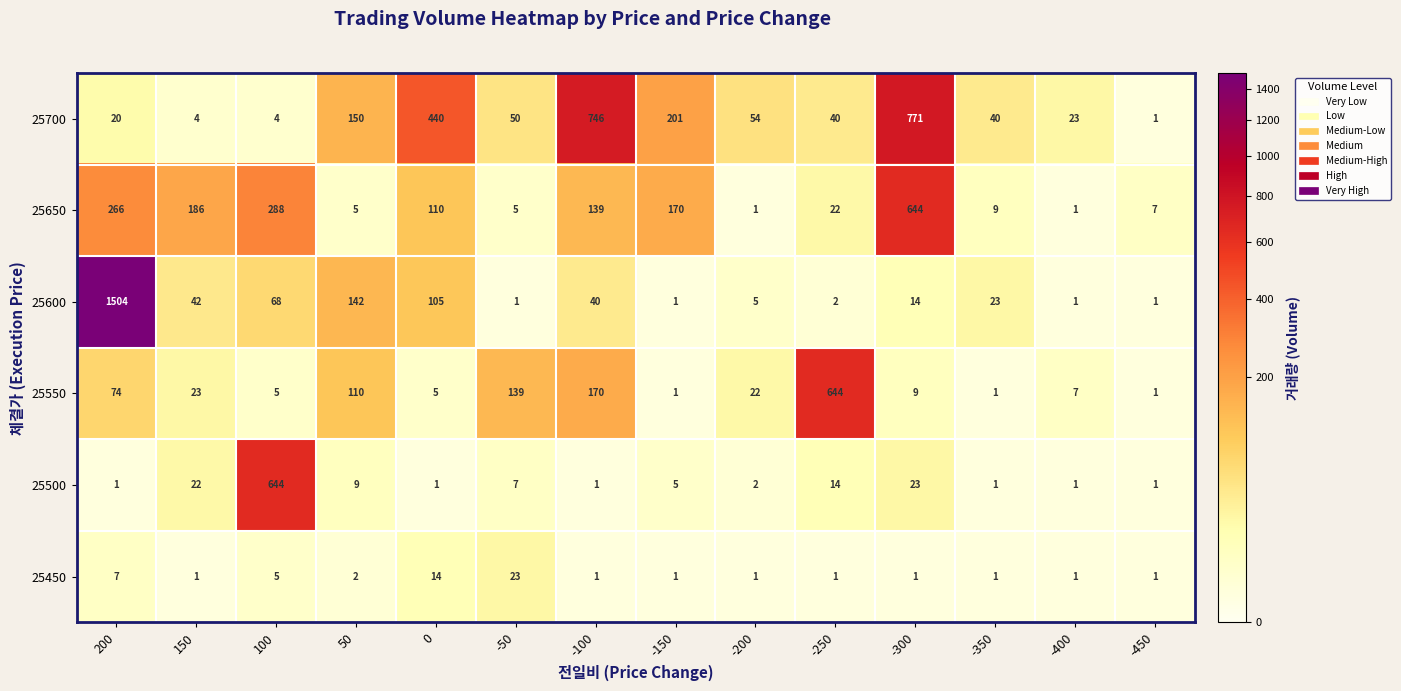

What is the sum of all 25450 values?

60